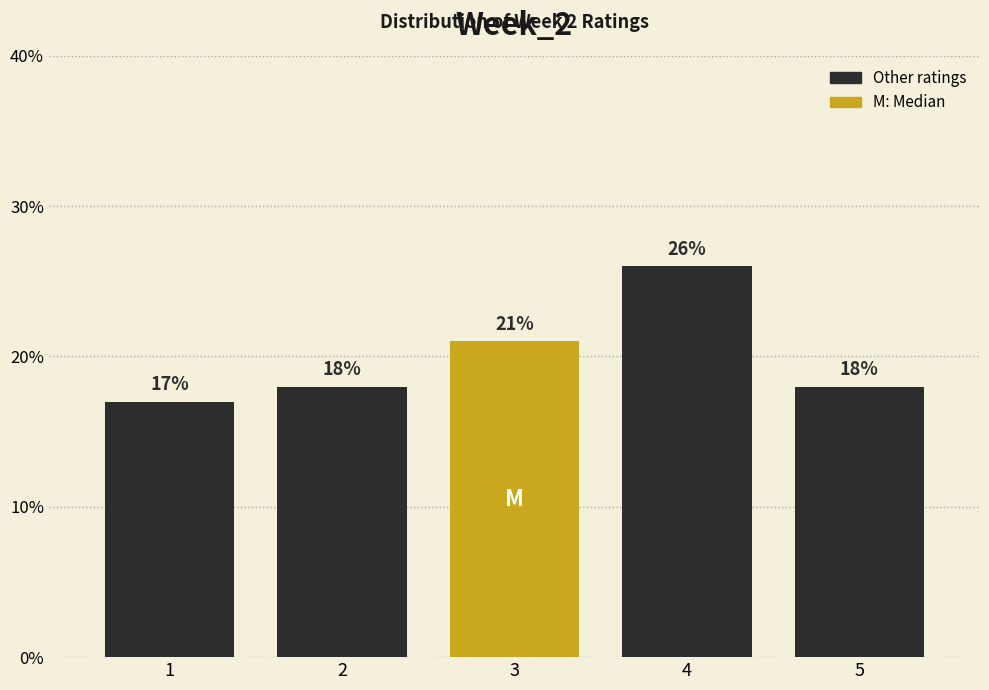

Reading left to right, transcribe all the data shown in this chart.

17	18	21	26	18